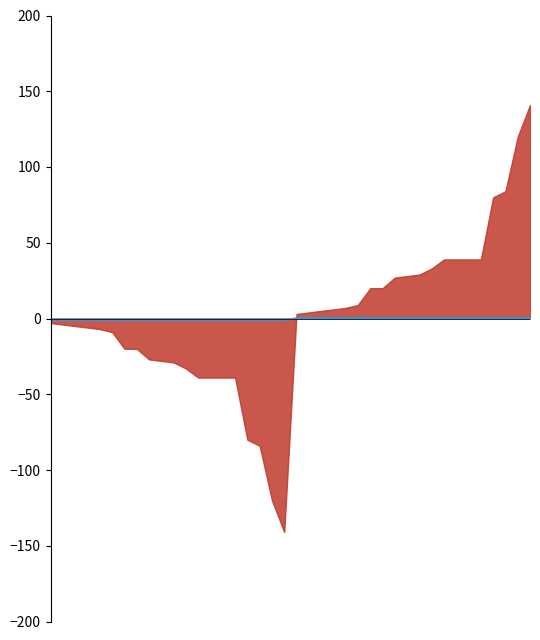

Count the number of data series in this chart.

2